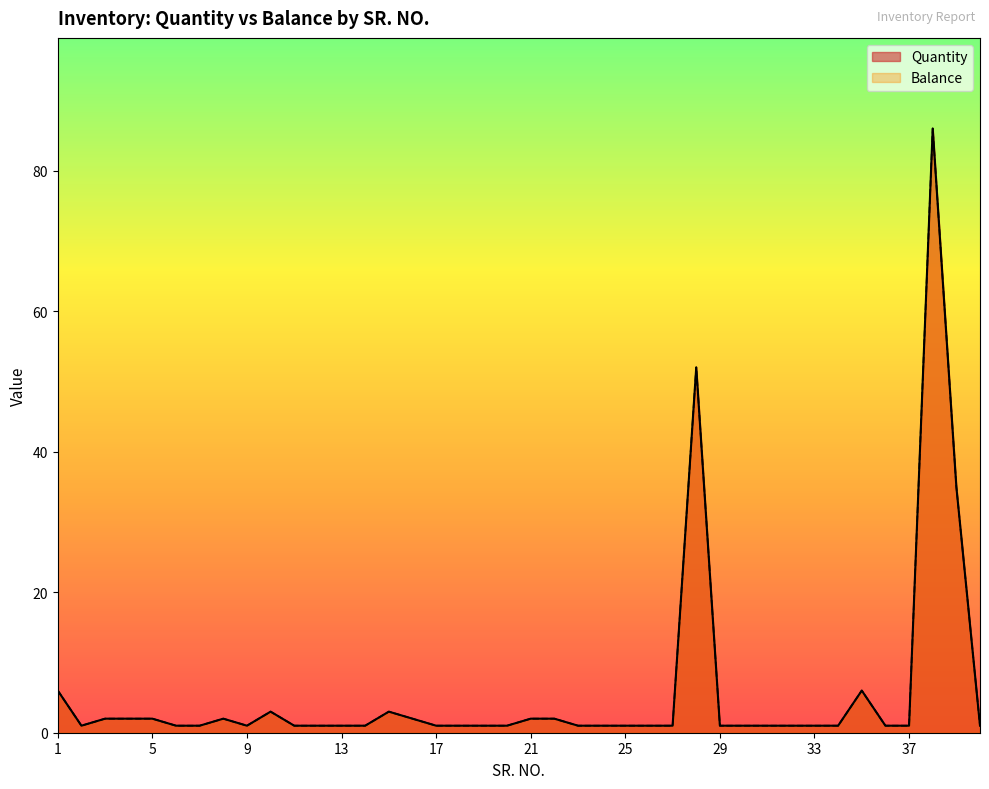

True or false: Quantity has more than 2 points higher than both neighbors.

True